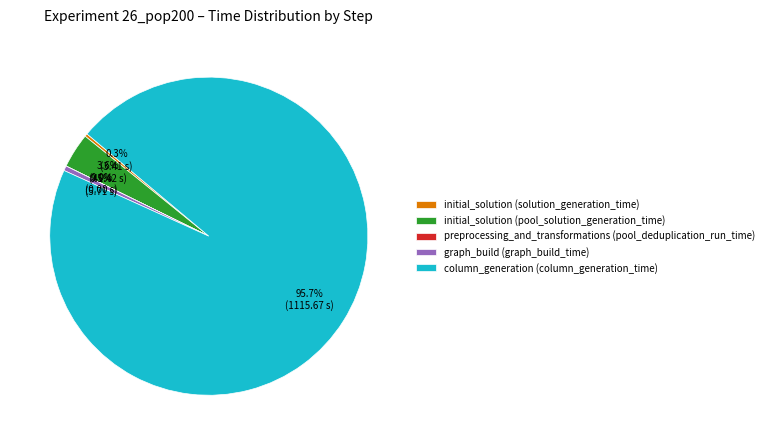

What is the largest slice in the pie chart?

column_generation (column_generation_time)